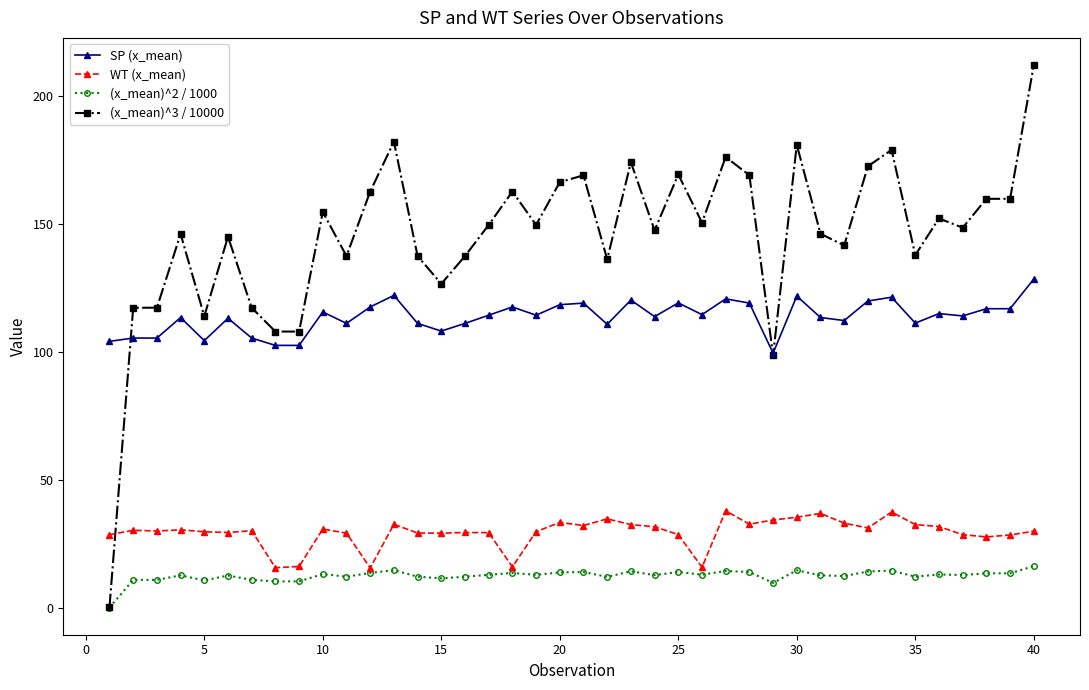

Which series has the largest total across all categories?

(x_mean)^3 / 10000